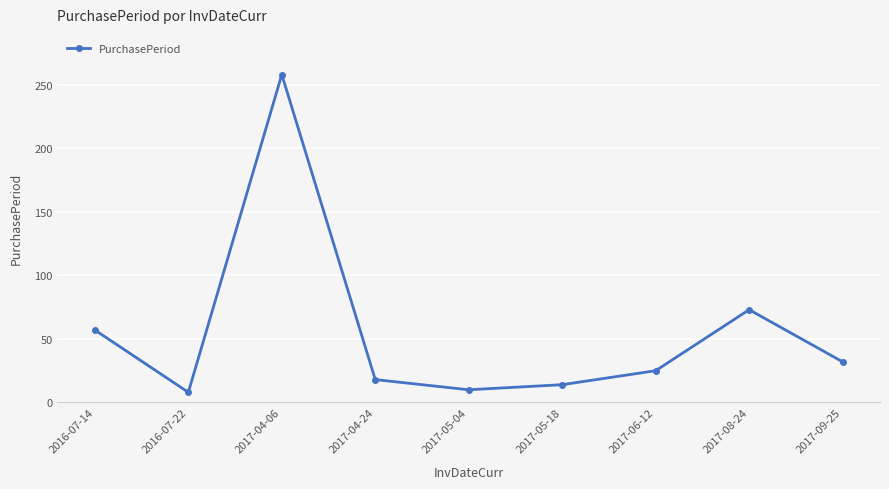

At which label is the value closest to 133?

2017-08-24